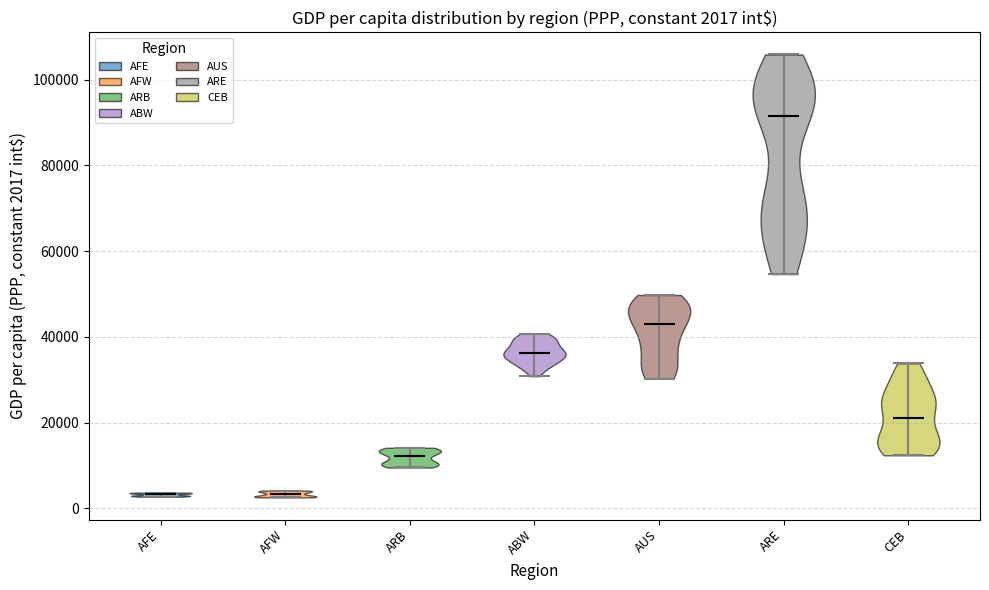

Which violin has the highest median line?

ARE